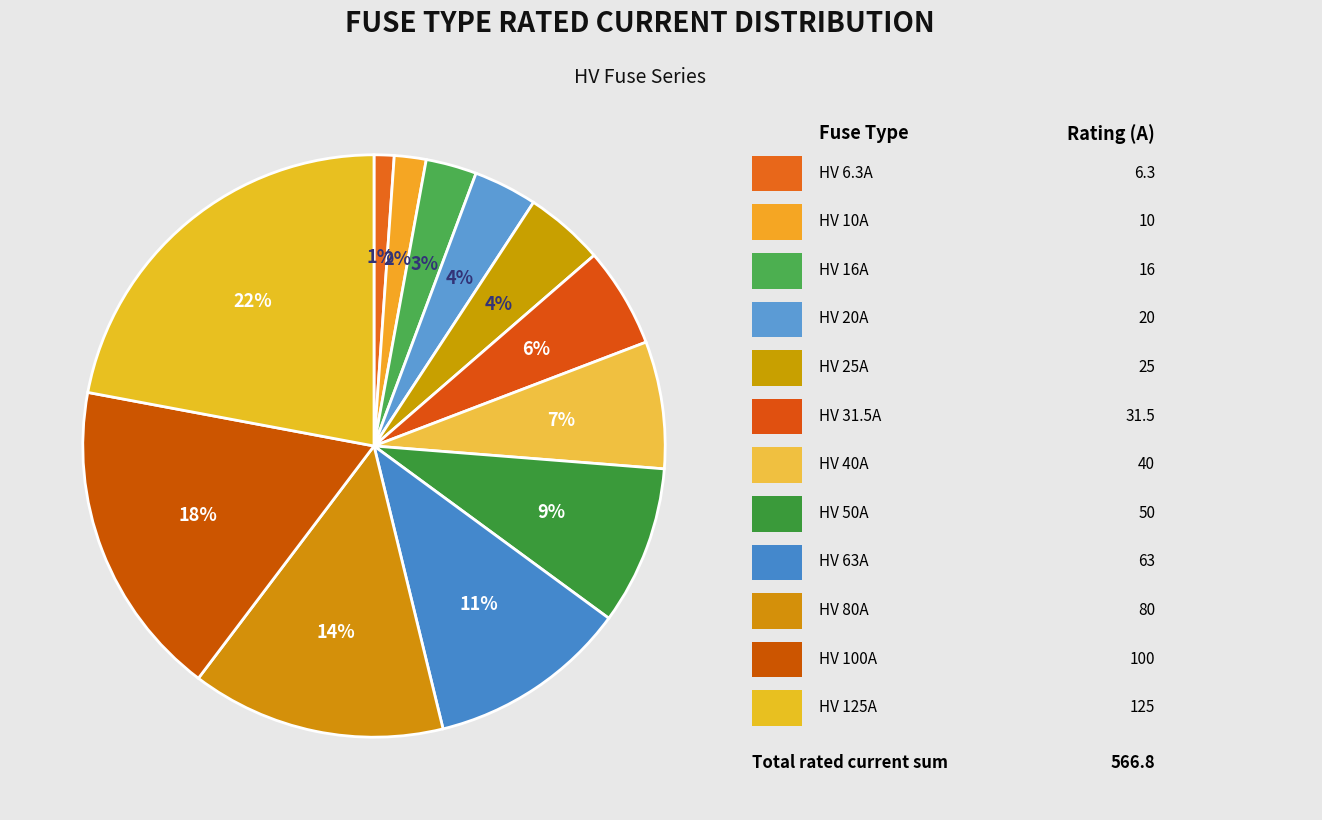

How many slices are in this pie chart?

12